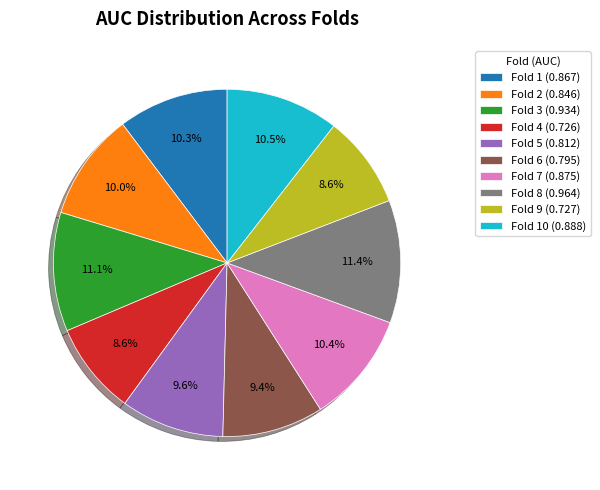

Combined, what portion of the pie is Fold 5 (0.812) and Fold 4 (0.726)?

18.2%